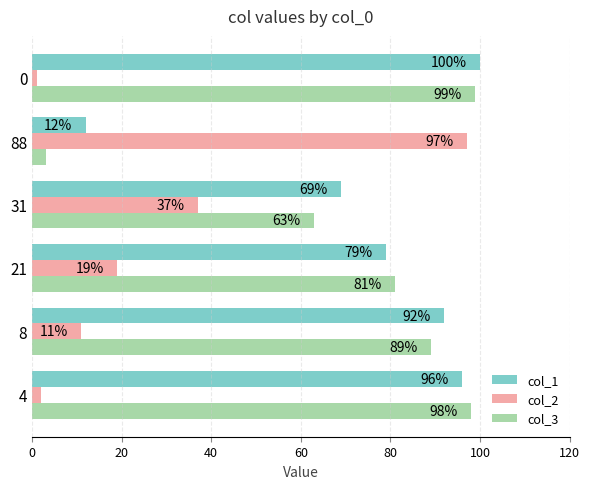

What value does the col_1 series have at 8, to the nearest 10?

90